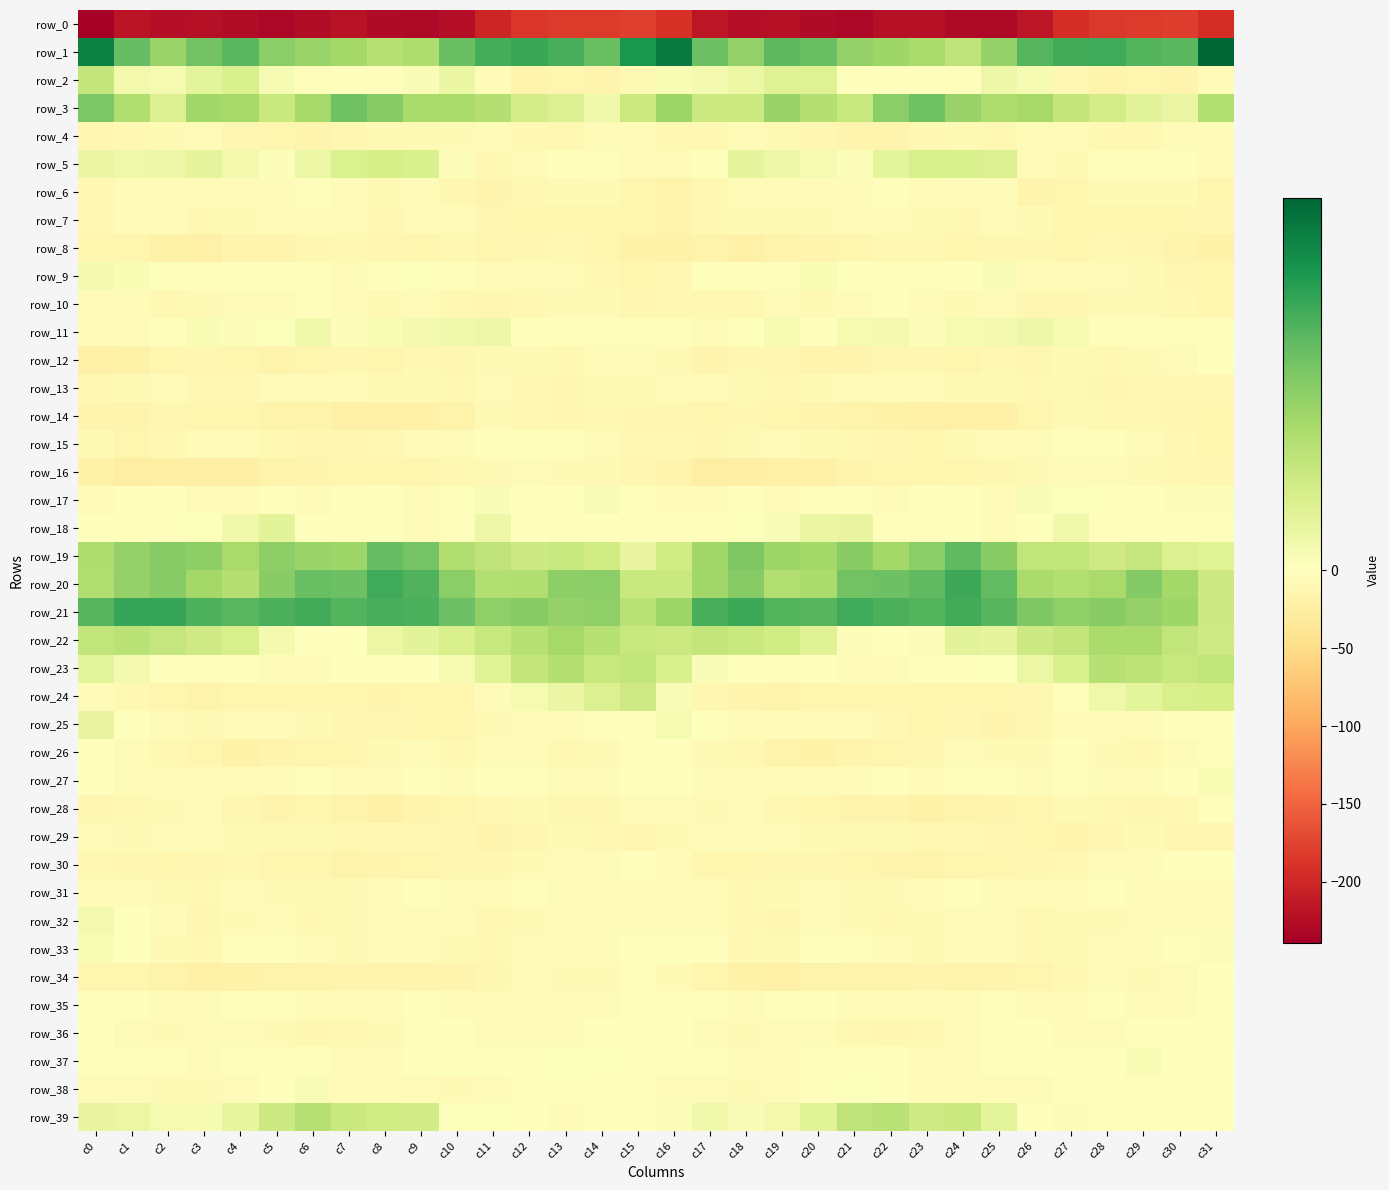

At how many categories does at least one series exceed -127?

32